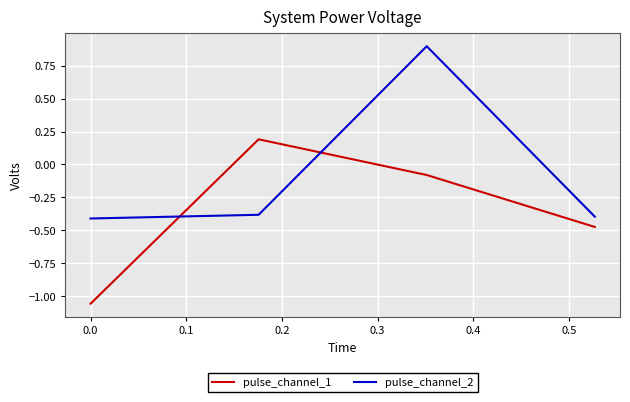

Does the chart display data point markers on the line(s)?

No